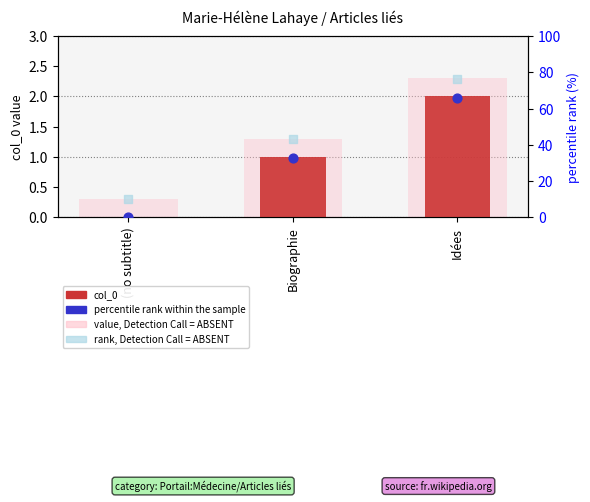

Which series reaches the minimum Y coordinate?

col_0